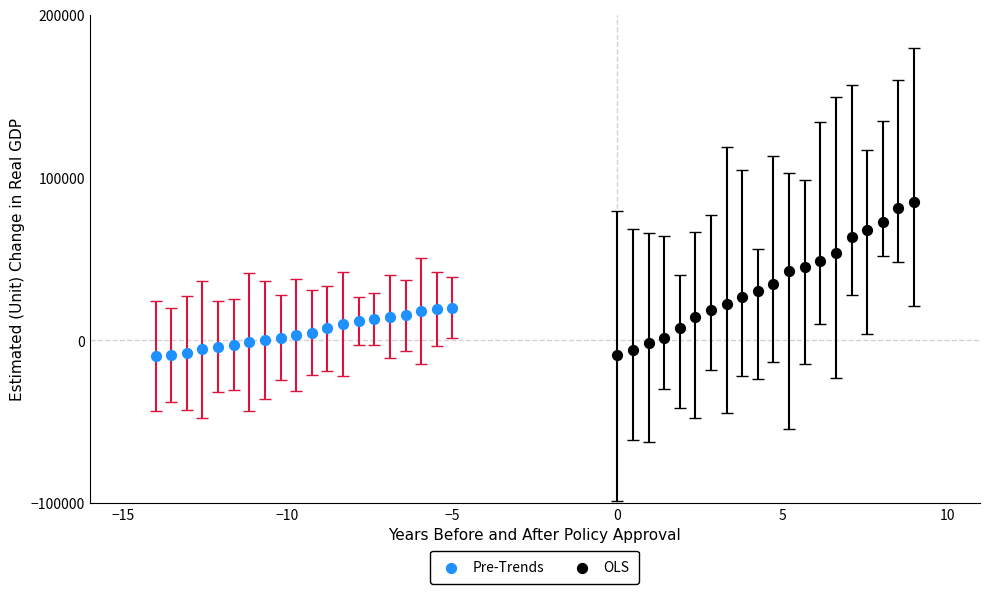

Which series has the widest spread of Y values?

OLS